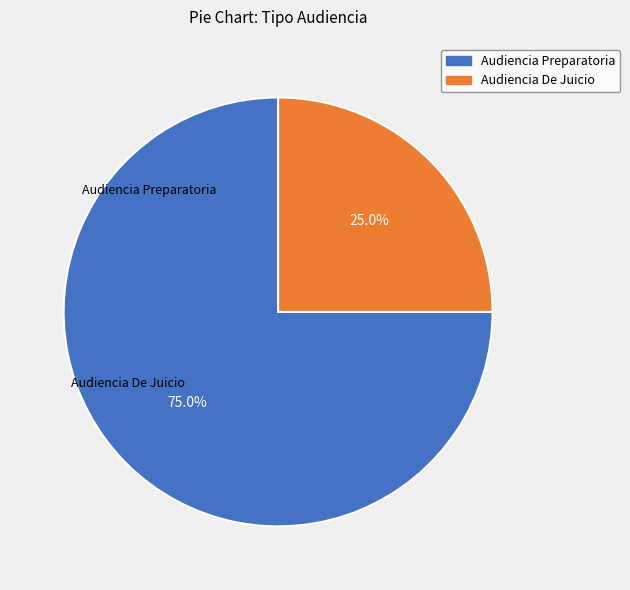

Does Audiencia De Juicio account for over 50% of the chart?

No